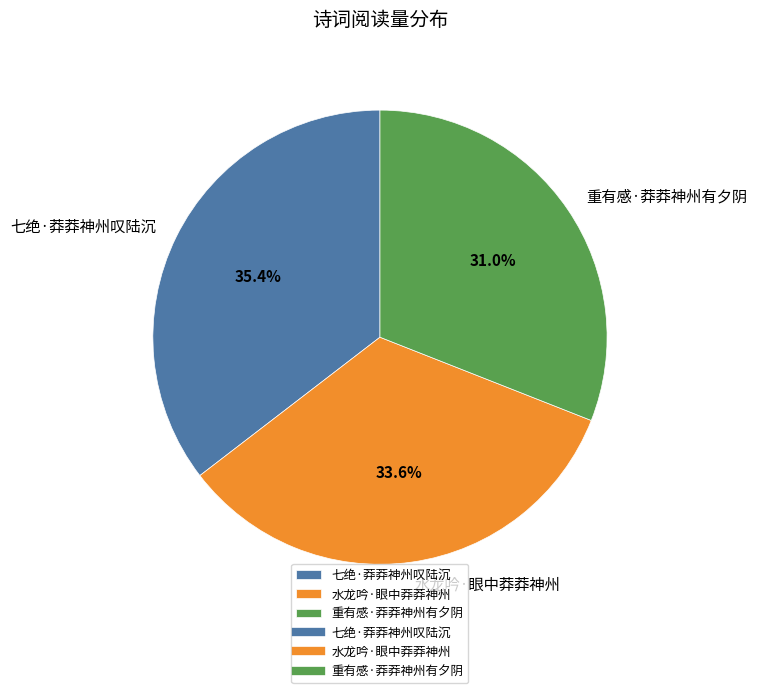

Count the number of slices in the pie.

3